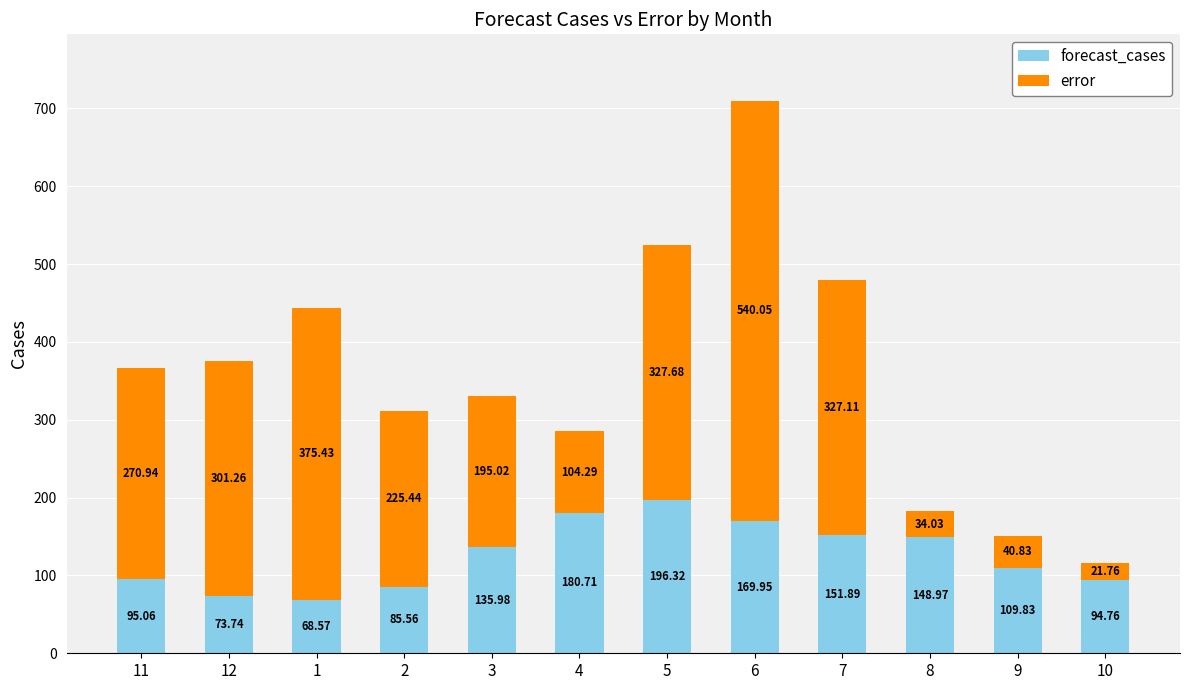

How many distinct data groups are displayed?

2